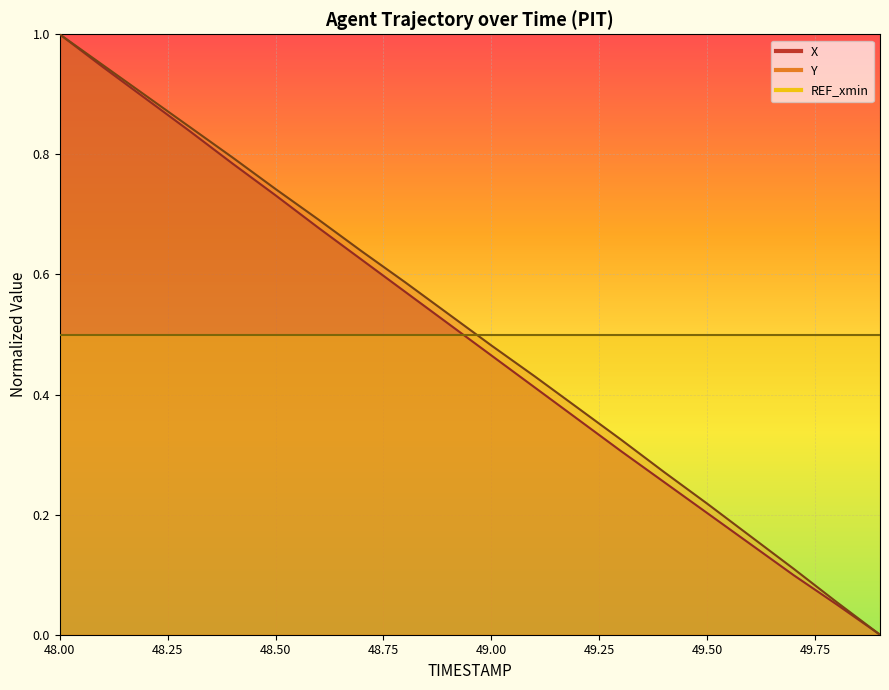

Which category has the lowest value in the Y series?

49.9